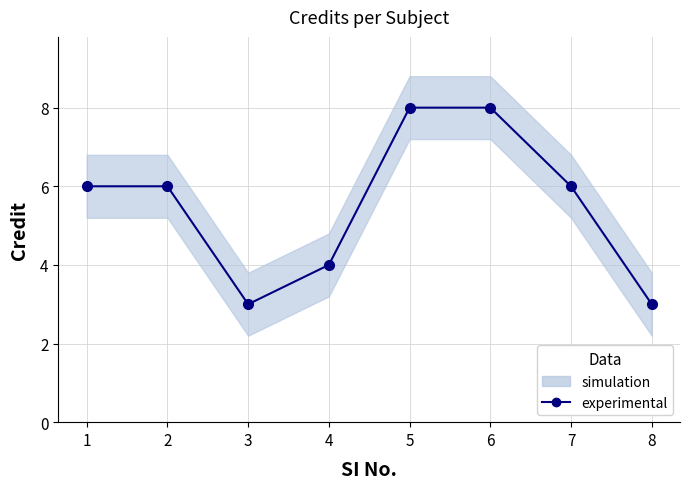

At which category does the chart reach its minimum across all series?

3